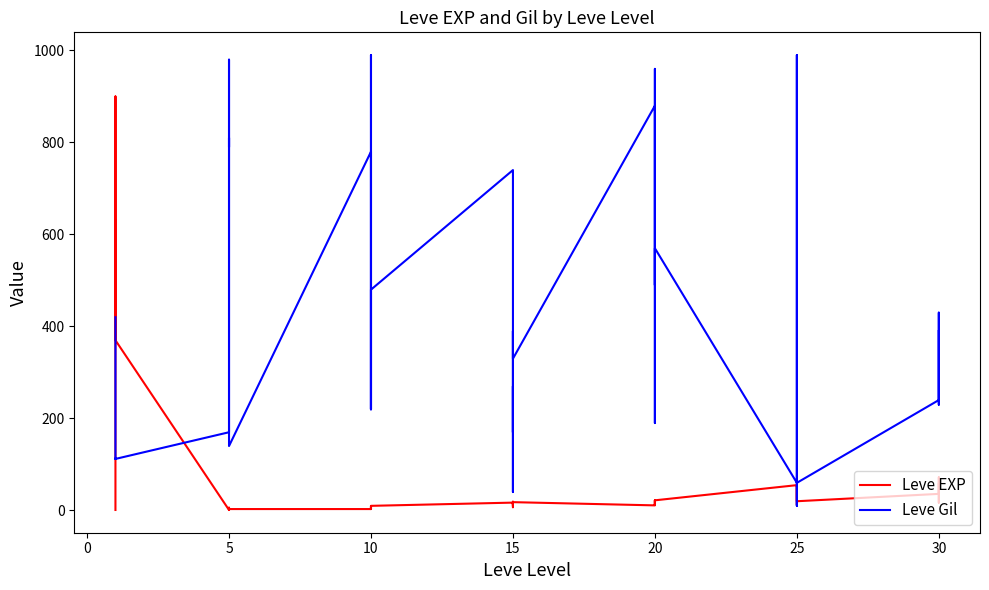

Which series has the widest spread of values?

Leve Gil